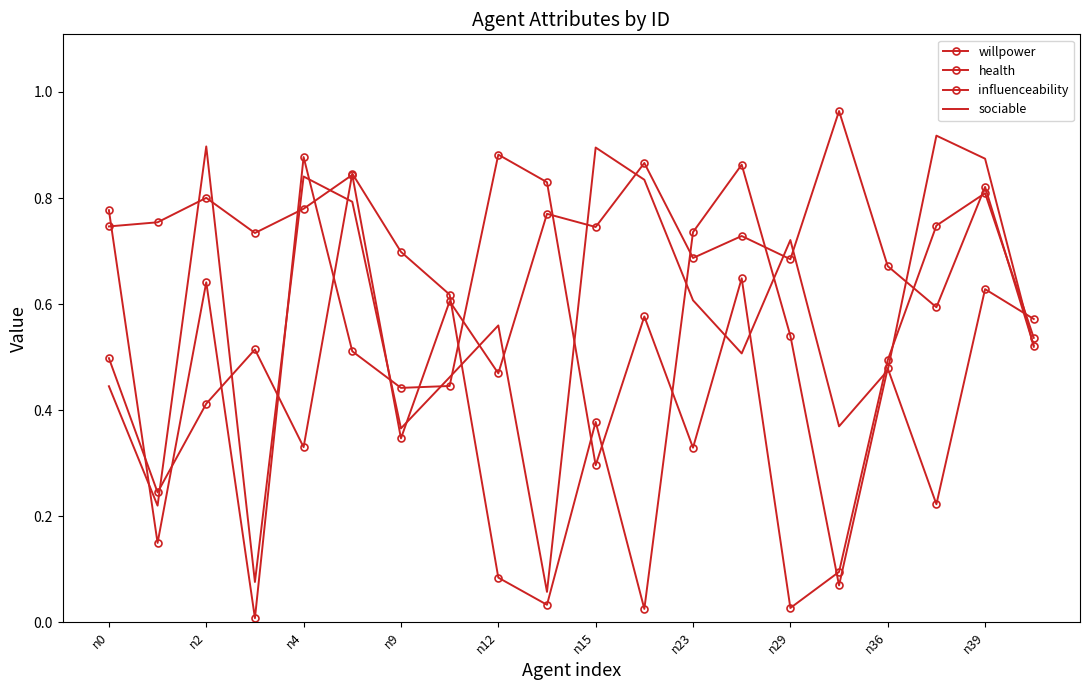

What is the value of the willpower point at the 6th from the left?

0.5